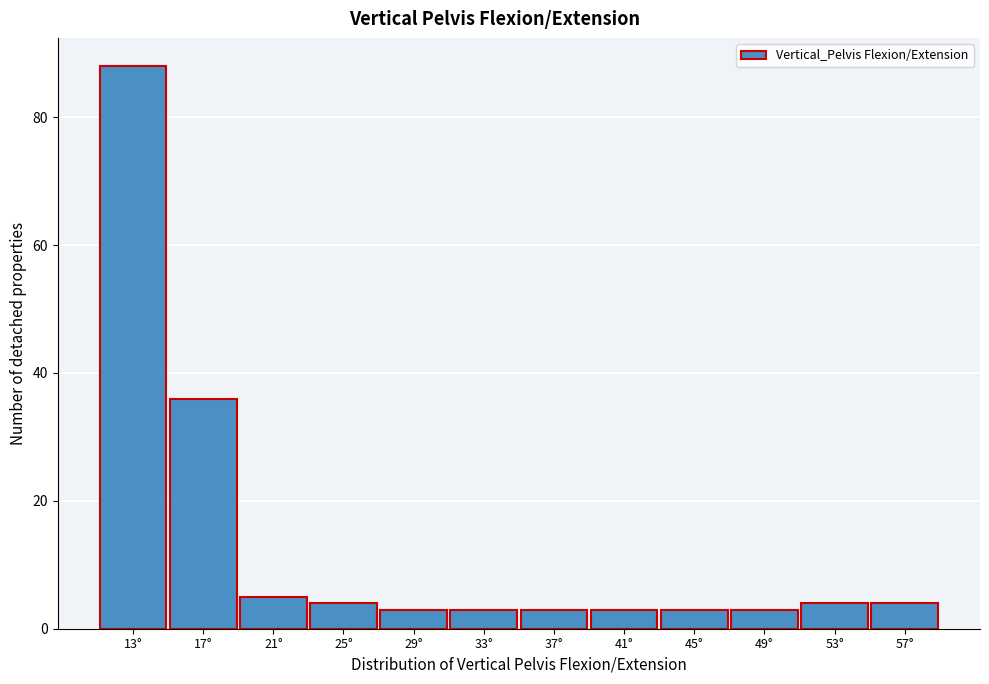

Which range on the x-axis has the tallest bar?

10.5 to 14.5